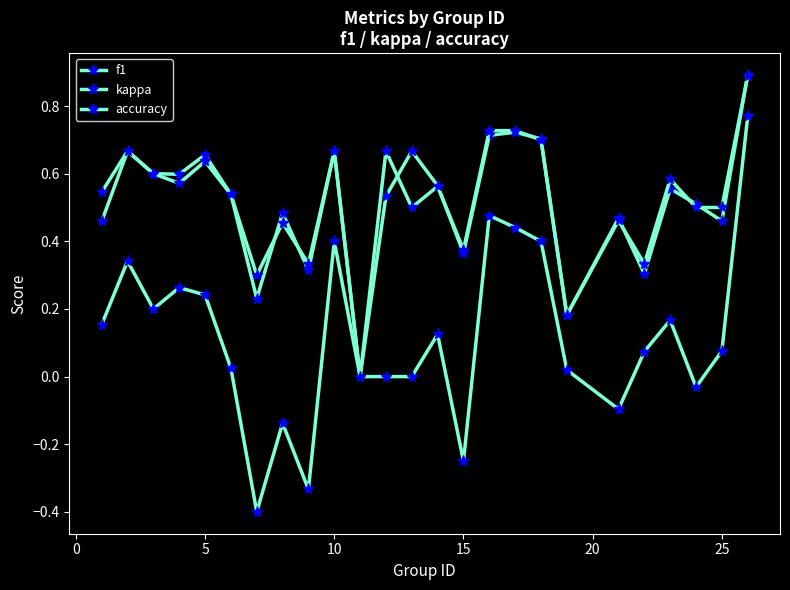

How many values in the f1 series exceed 0?

24